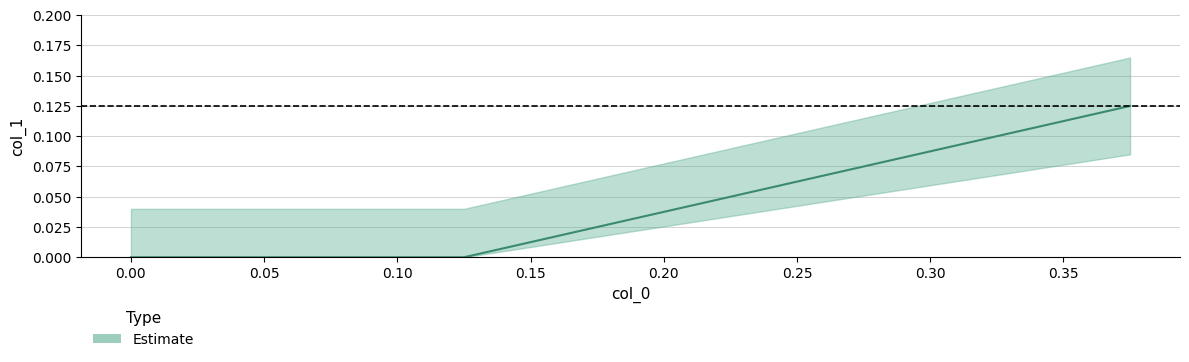

The chart shows a value of -0.1 at 0.00. True or false?

False